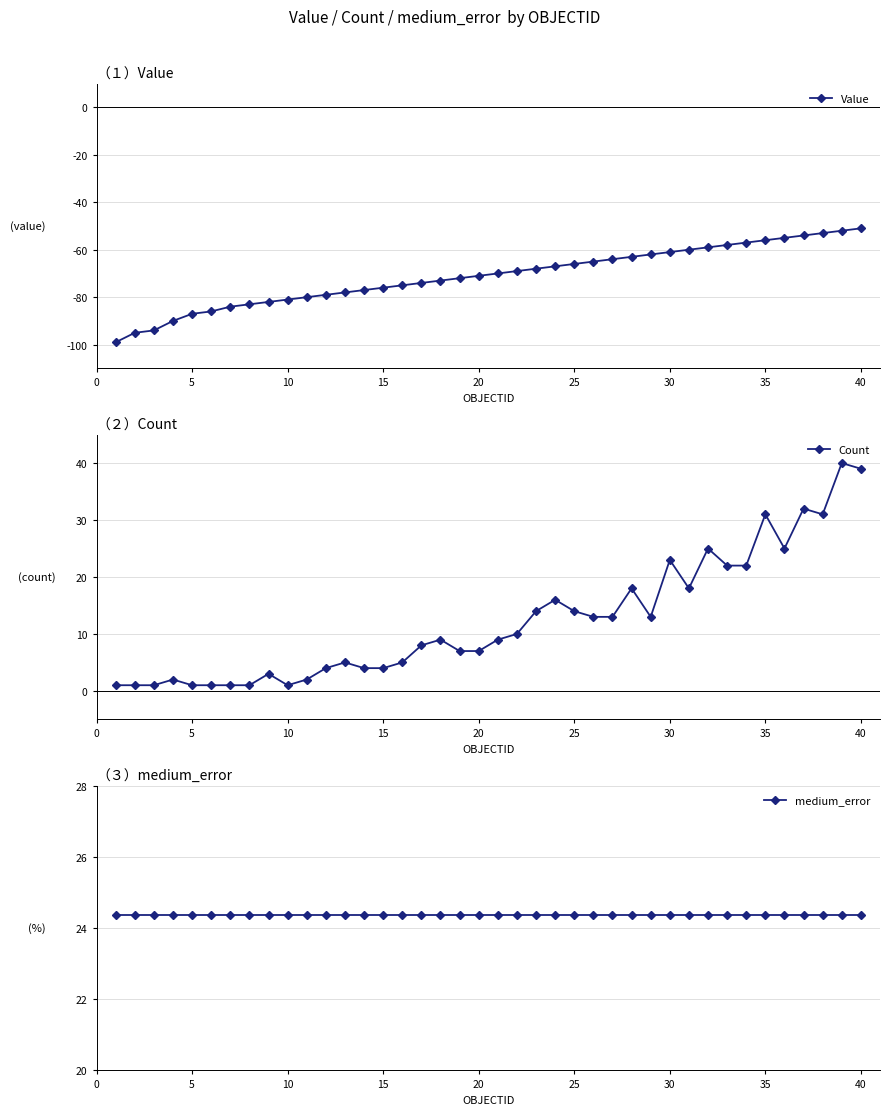

How many lines are shown in the chart?

3